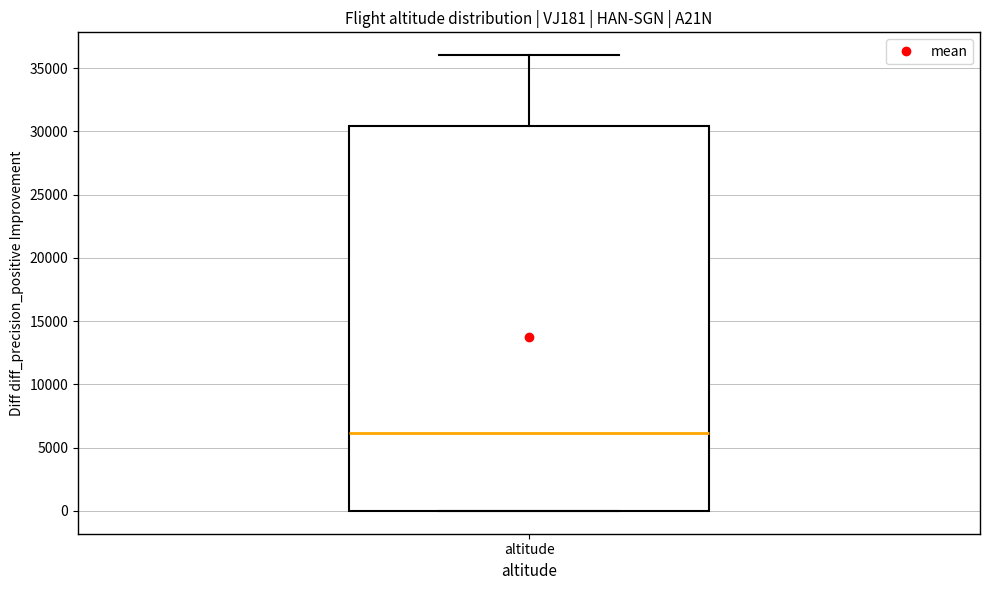

Where does the median line of the box for altitude sit on the y-axis? The values are not printed on the chart, so give them approximately, as read against the axis.

6000